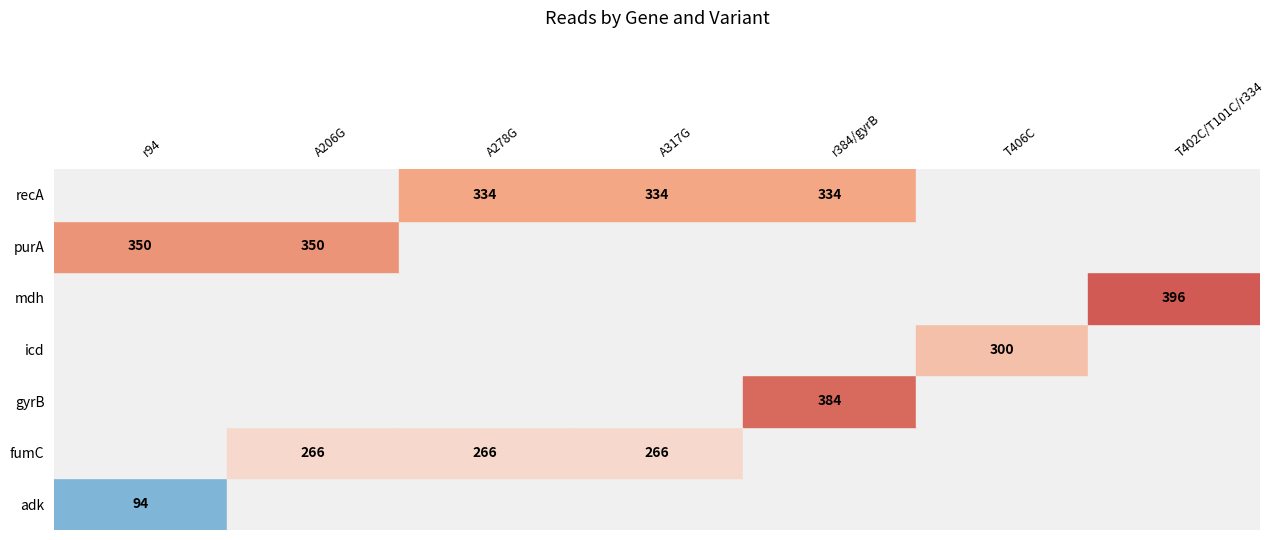

True or false: recA has a value of -177 at 6.

False